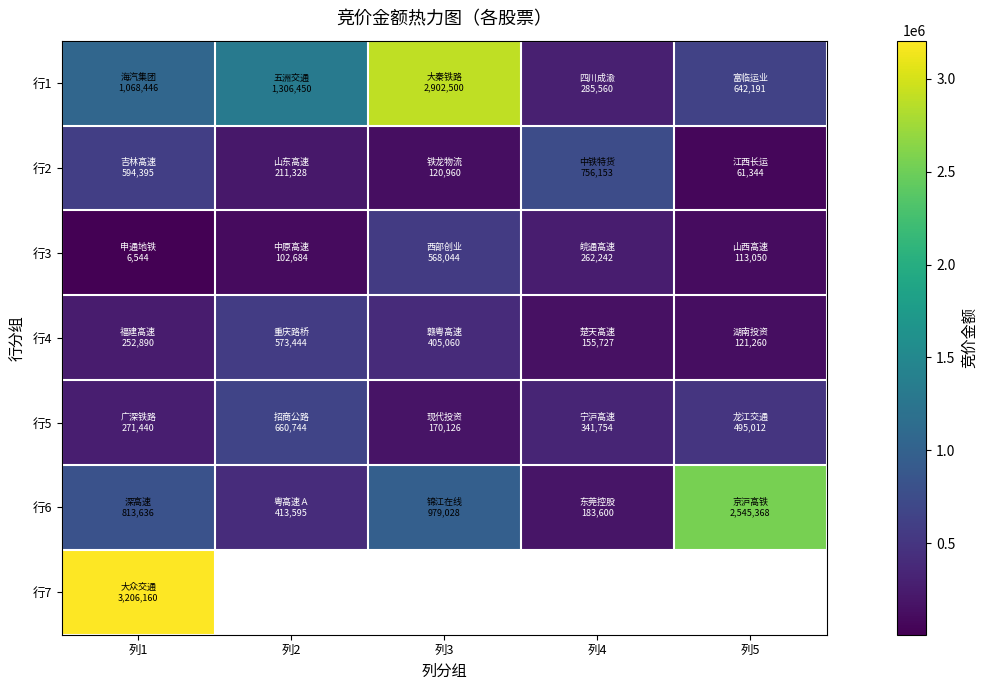

Is it true that 行3 equals 568044.0 at 列3?

True